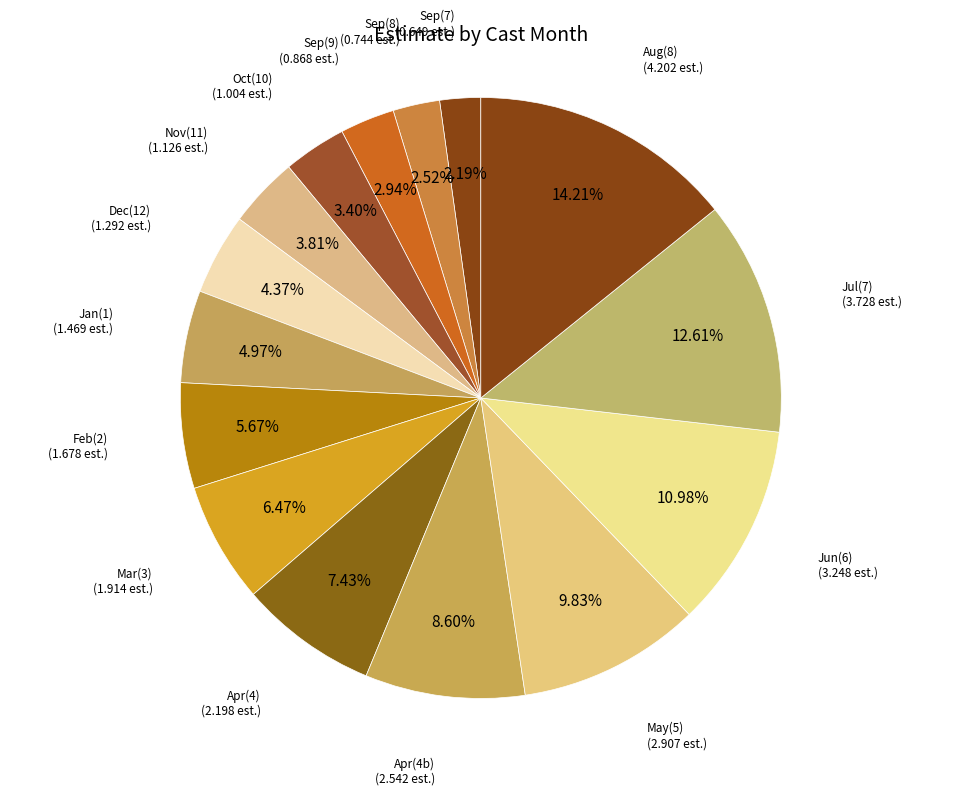

Count the number of slices in the pie.

15